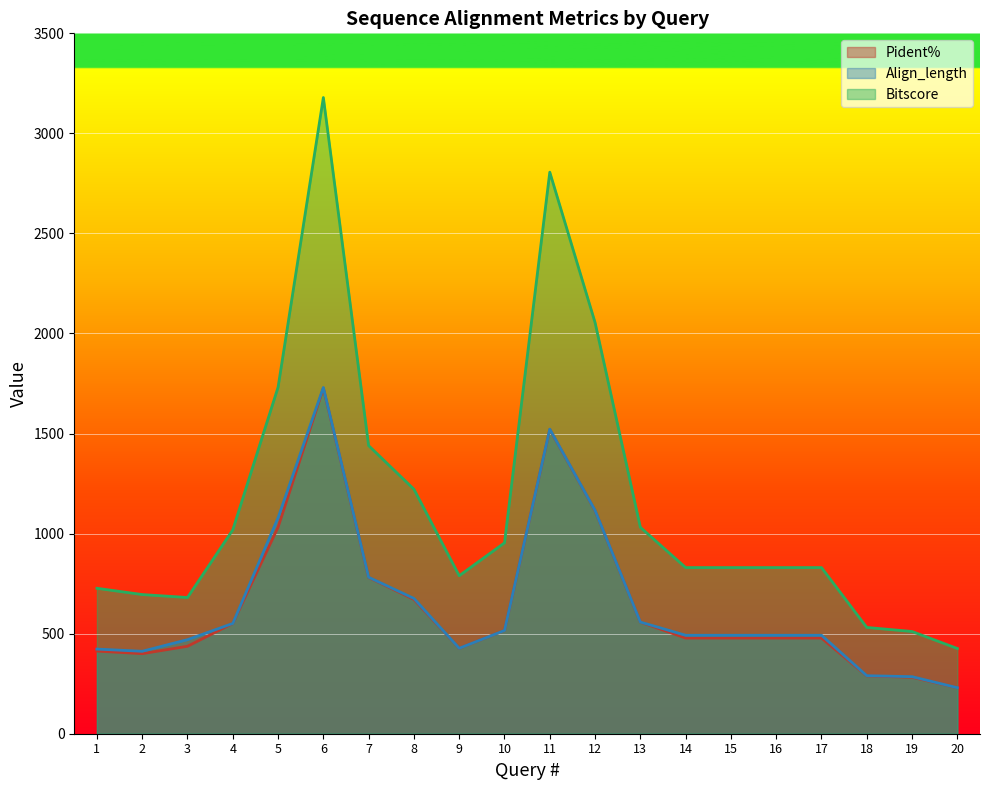

At which label does Bitscore first exceed 830?

4